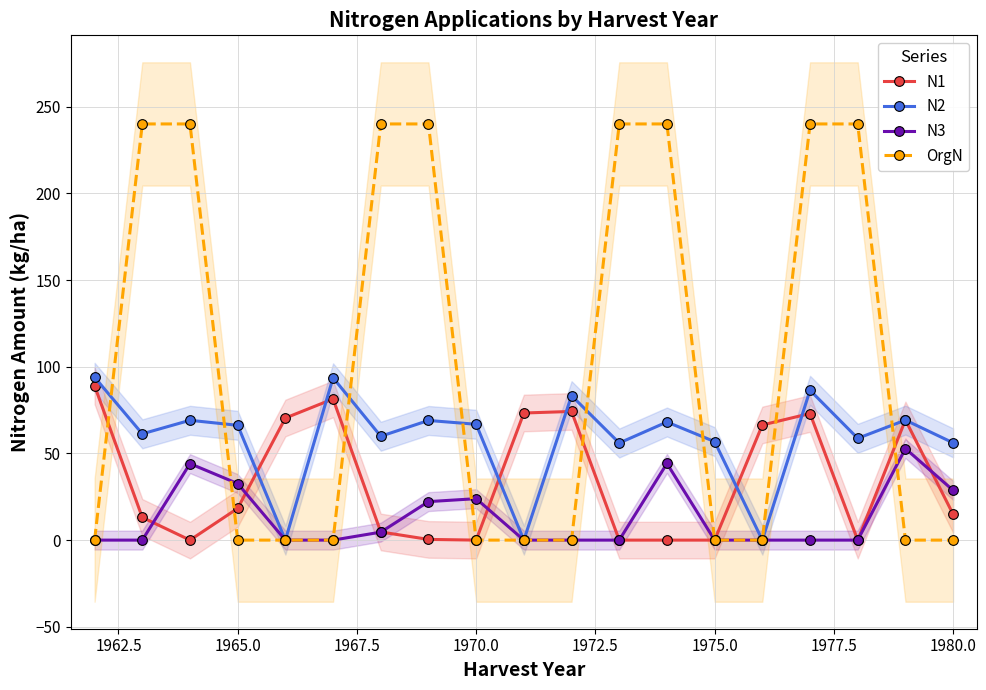

The value of N3 at 1965.0 is 32.6. True or false?

True